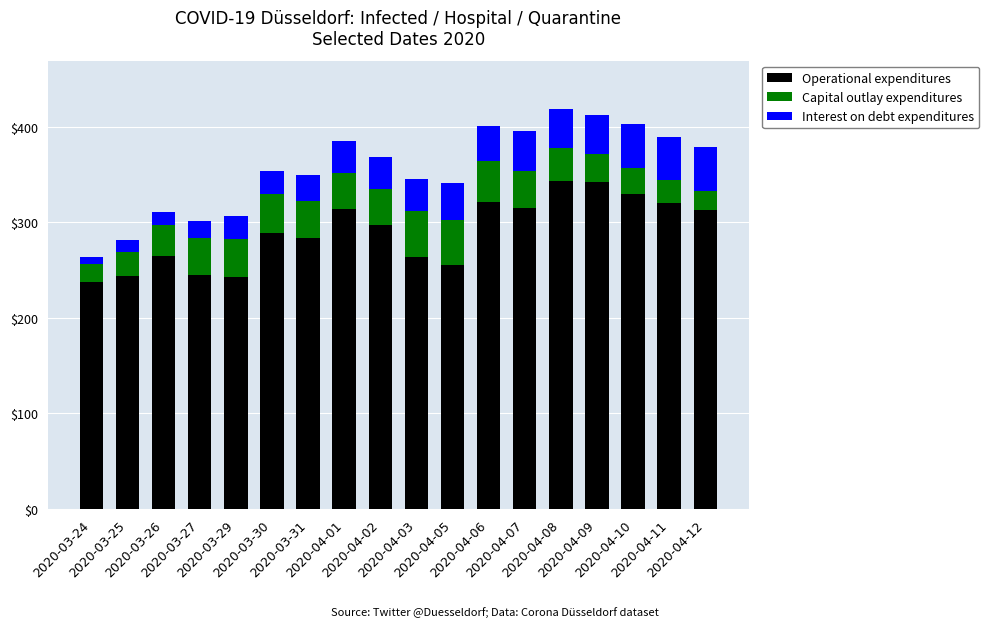

What is the difference between the maximum and minimum values in the Operational expenditures series?

106